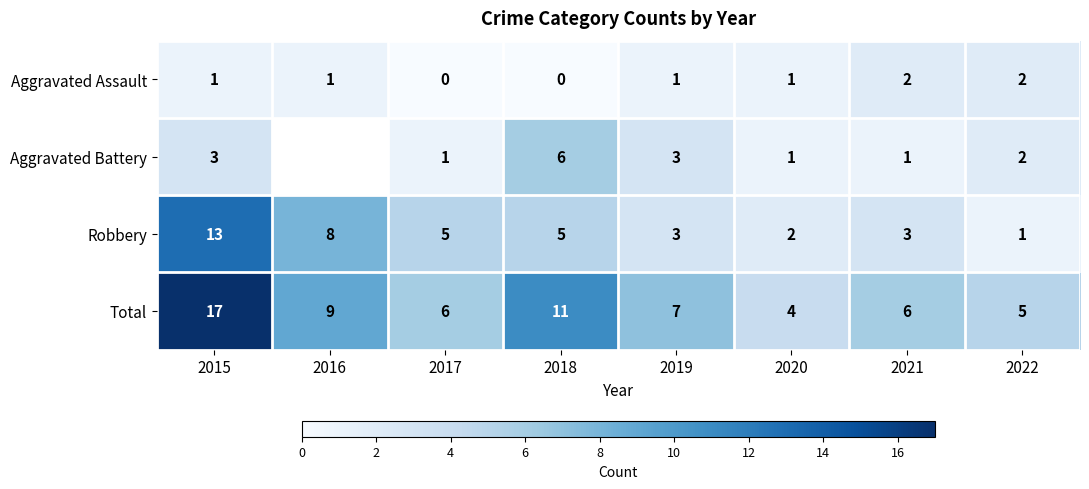

Where is Robbery nearest to the value 7?

2016